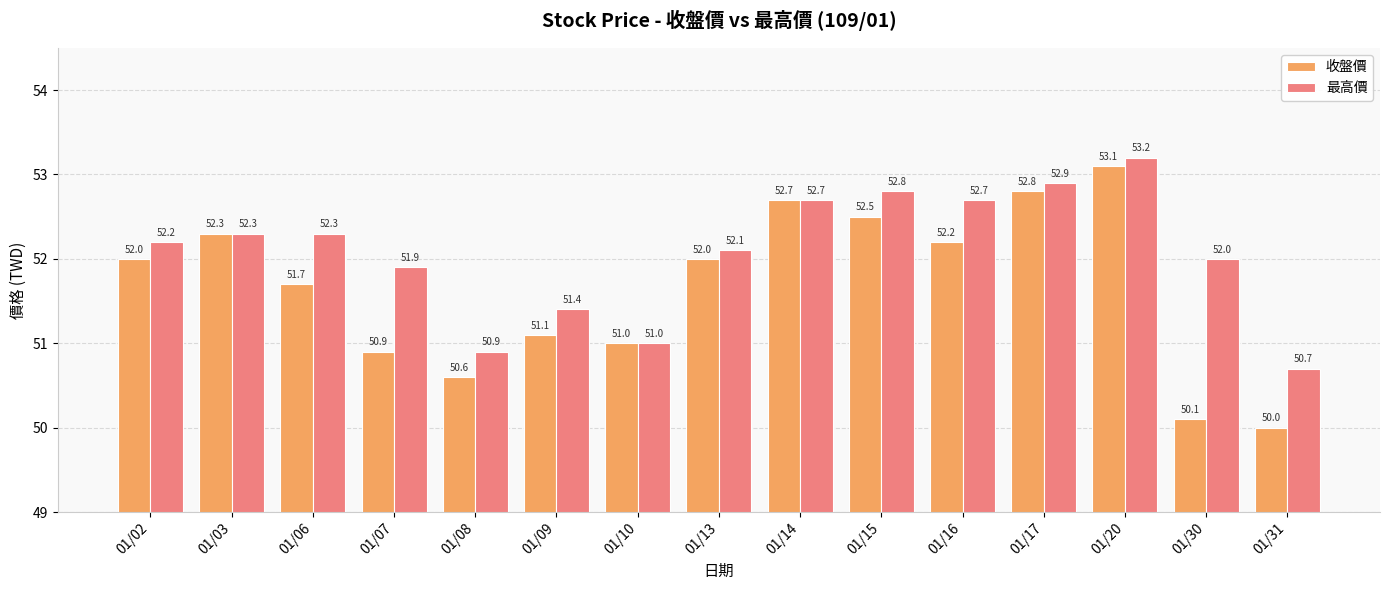

Are the bars horizontal?

No